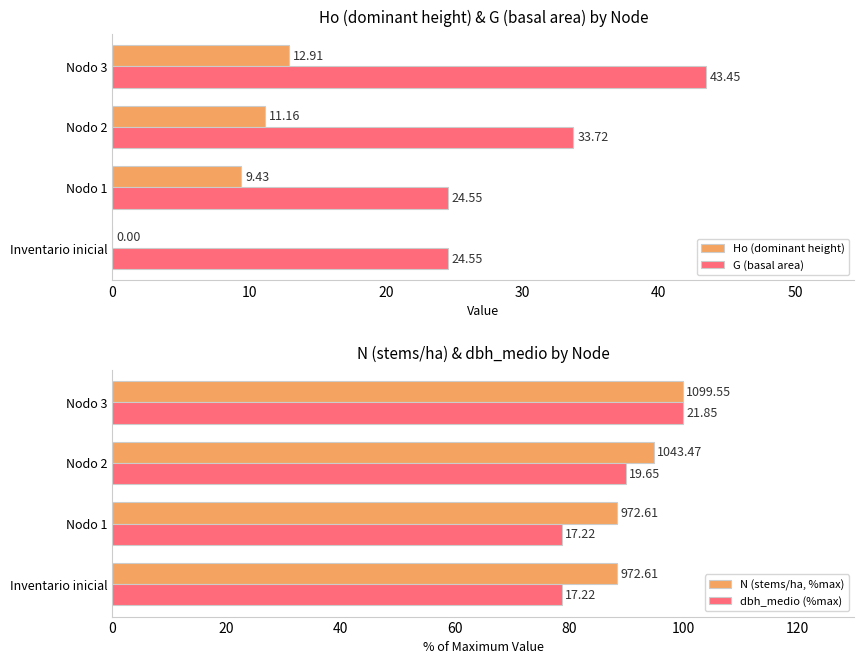

Is the value of G (basal area) at Inventario inicial greater than the value of Ho (dominant height) at Nodo 3?

Yes